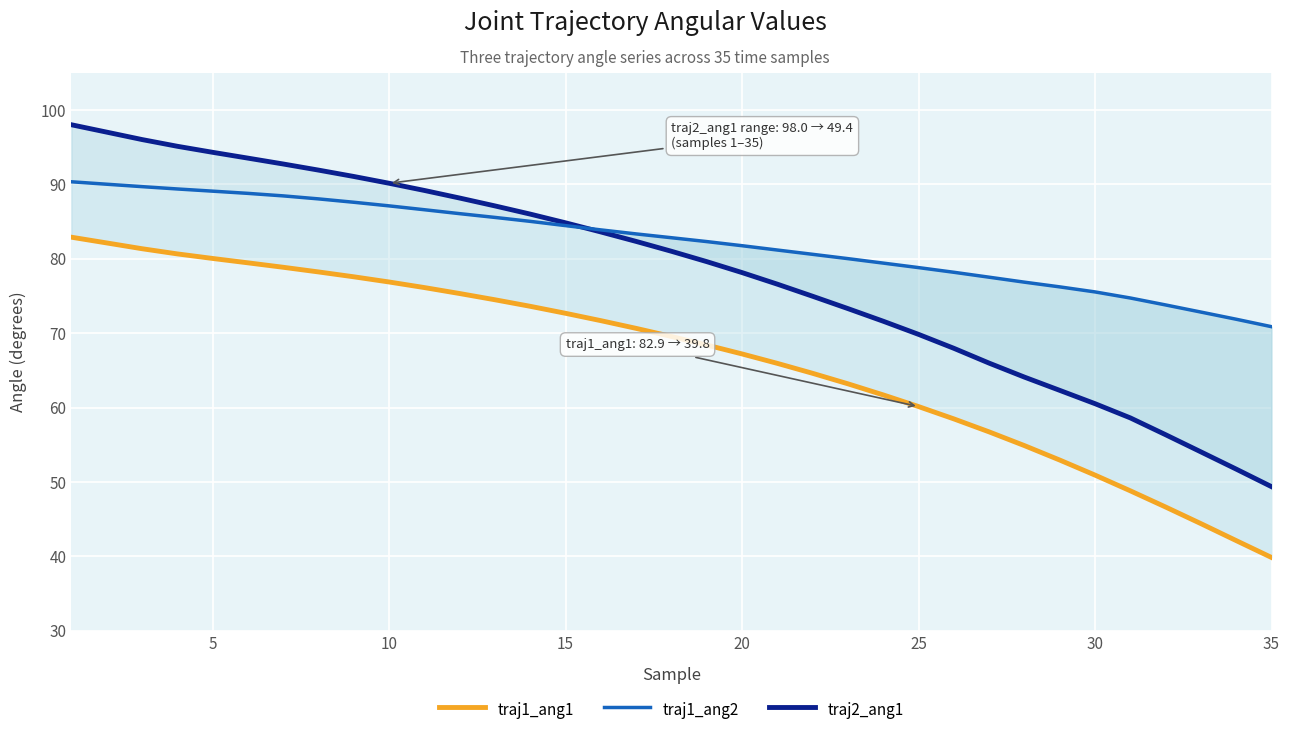

Which series has the largest range (max minus min)?

traj2_ang1